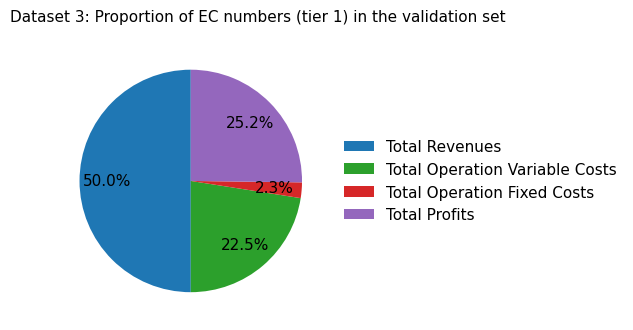

Does Total Operation Variable Costs account for over 50% of the chart?

No